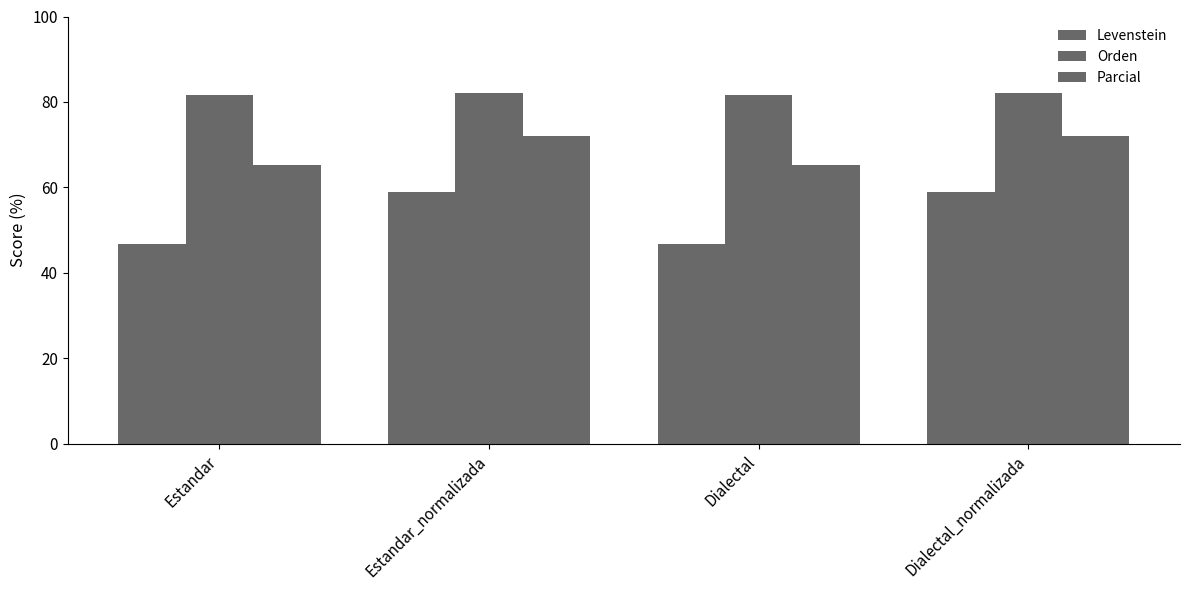

What is the approximate value of Levenstein at Dialectal_normalizada?

58.8